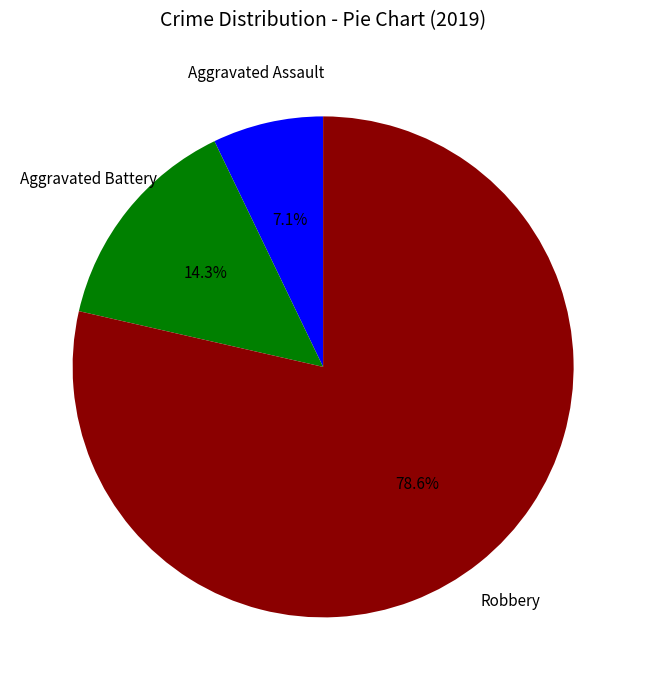

Is there a majority slice in this chart?

Yes